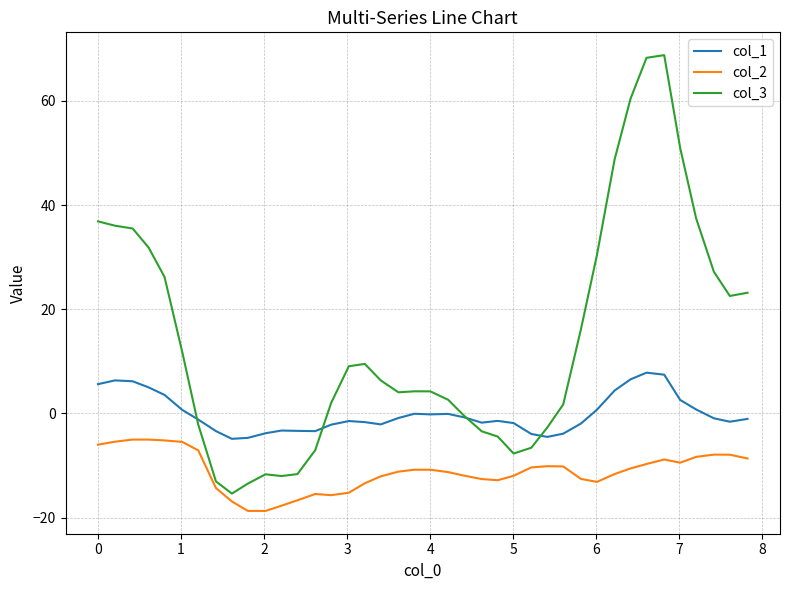

What is the smallest value displayed?

-18.7